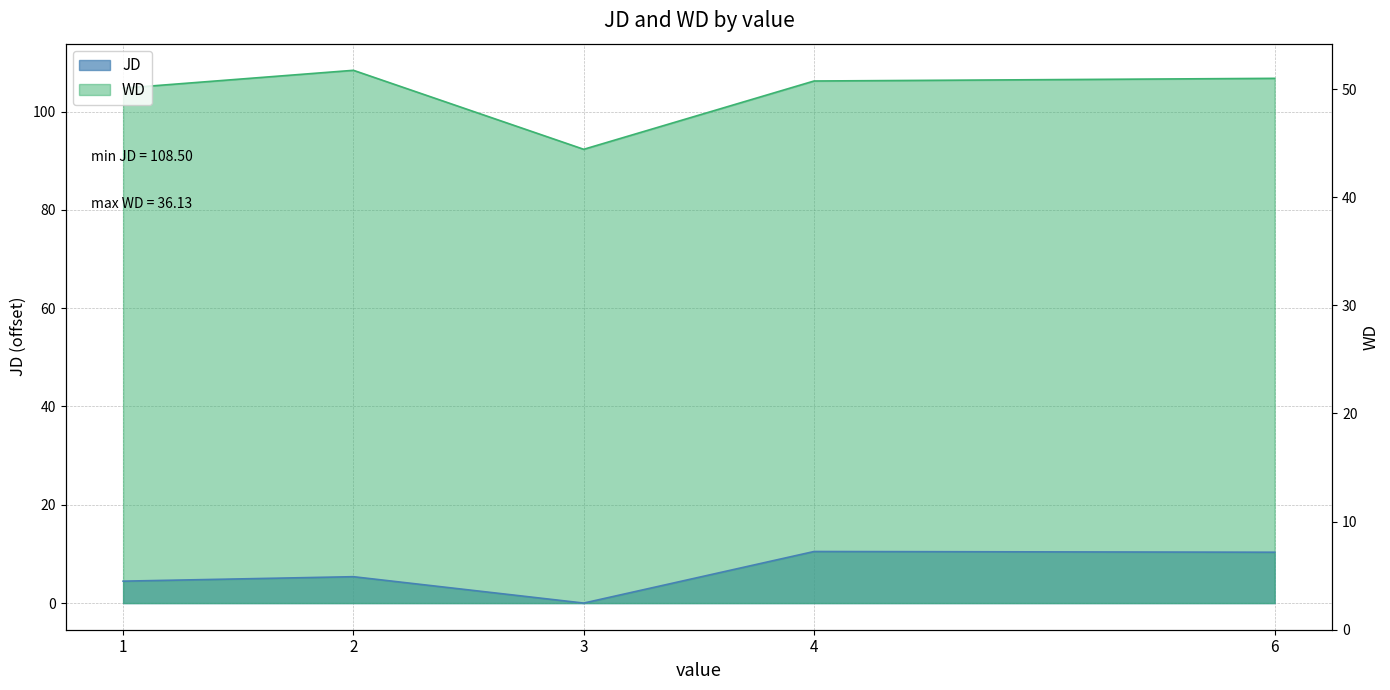

How many data points in JD are above 5?

3